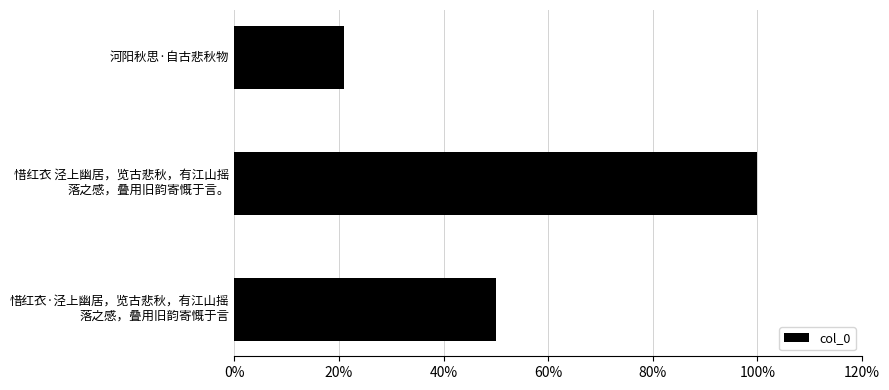

Does the chart contain any negative values?

No